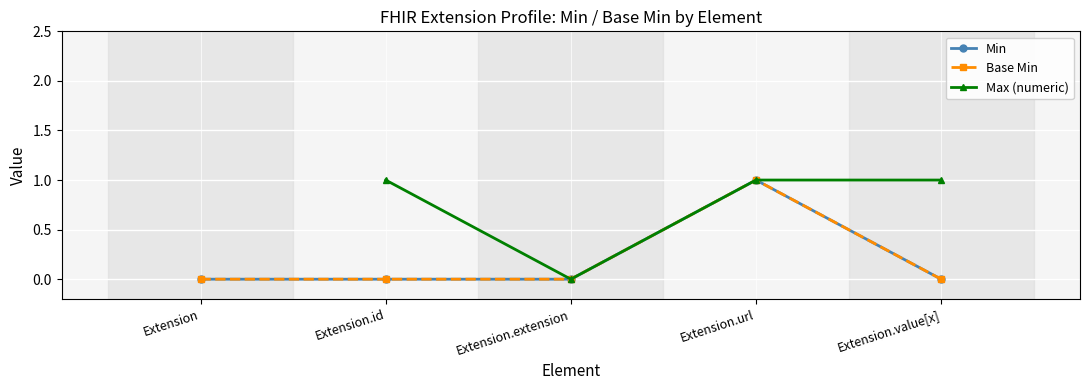

Rank the categories by Base Min value from lowest to highest.

Extension, Extension.id, Extension.extension, Extension.value[x], Extension.url